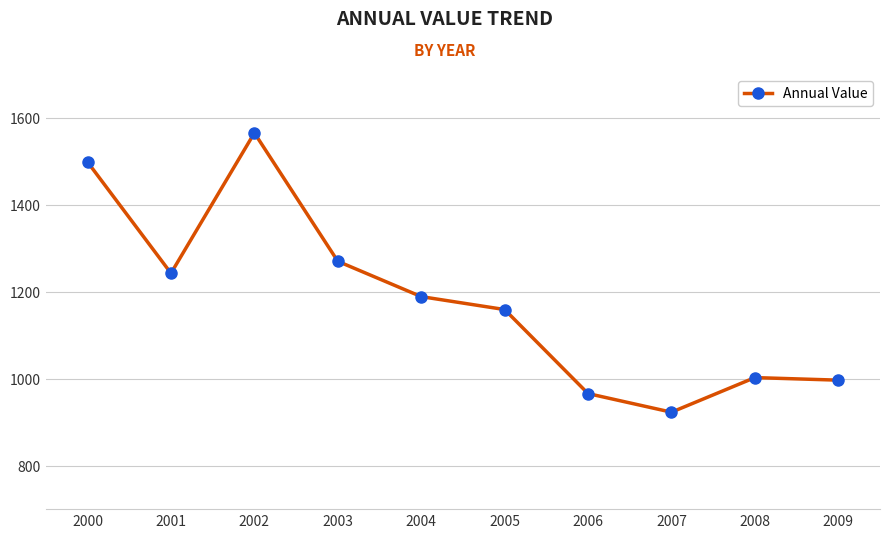

How many distinct data groups are displayed?

1